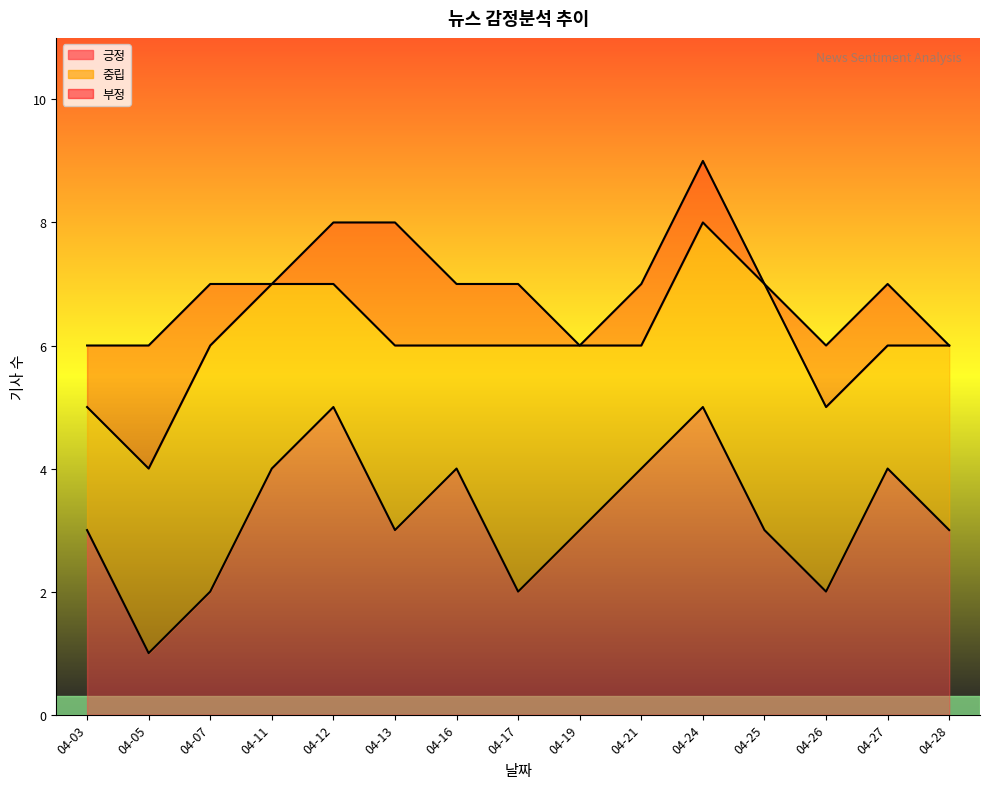

At which label does 부정 first exceed 1?

04-05